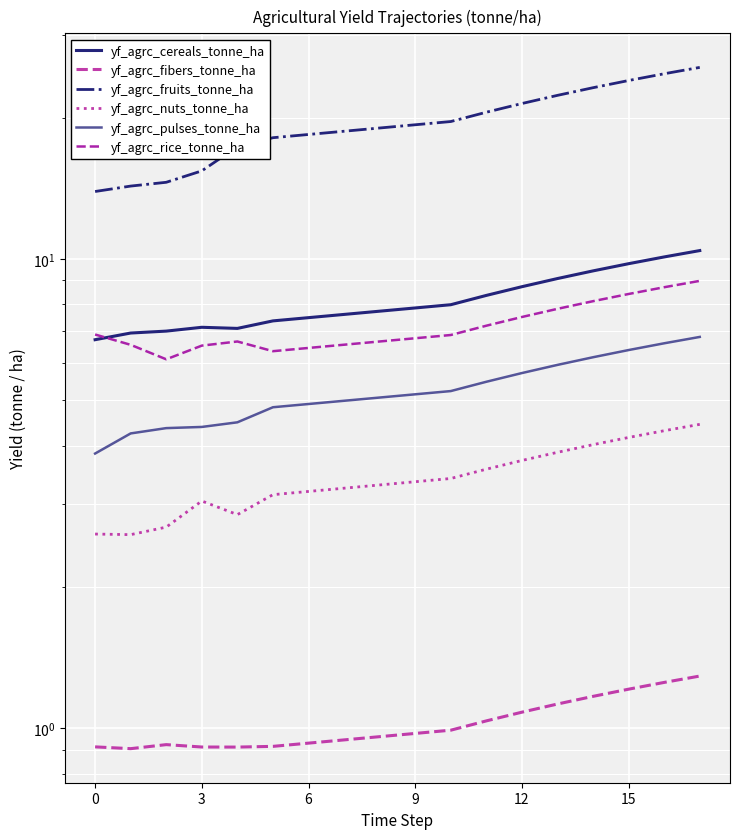

What is the average value of the yf_agrc_fibers_tonne_ha series?

1.0